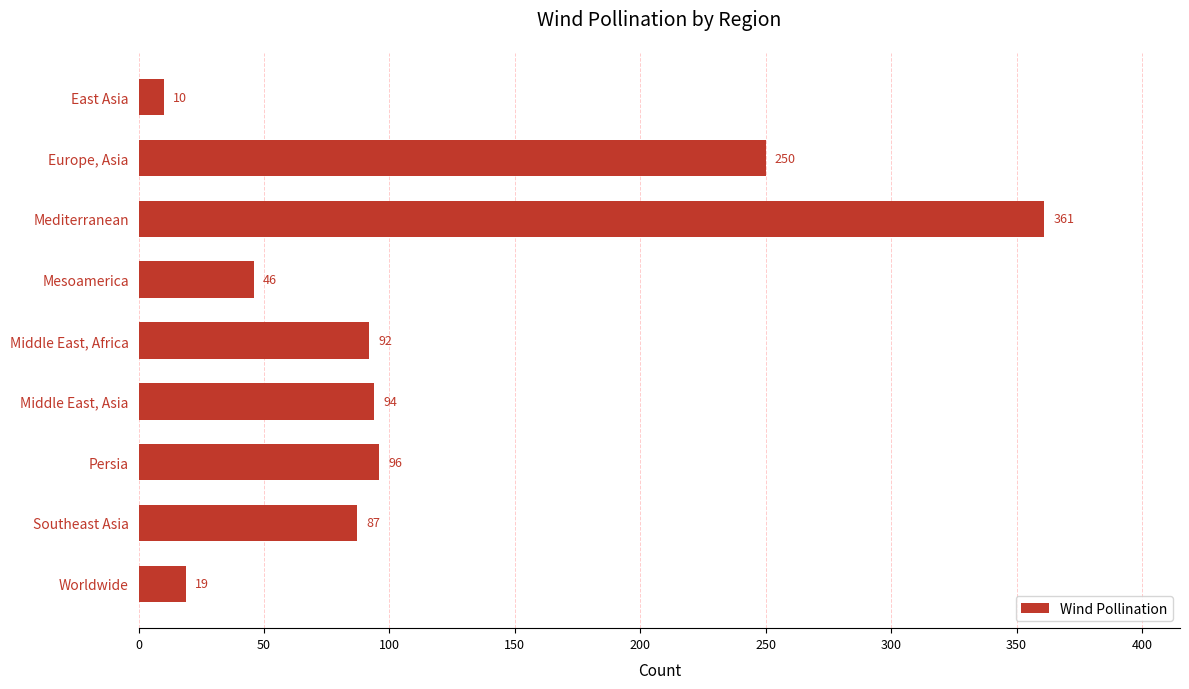

Does the chart contain any negative values?

No